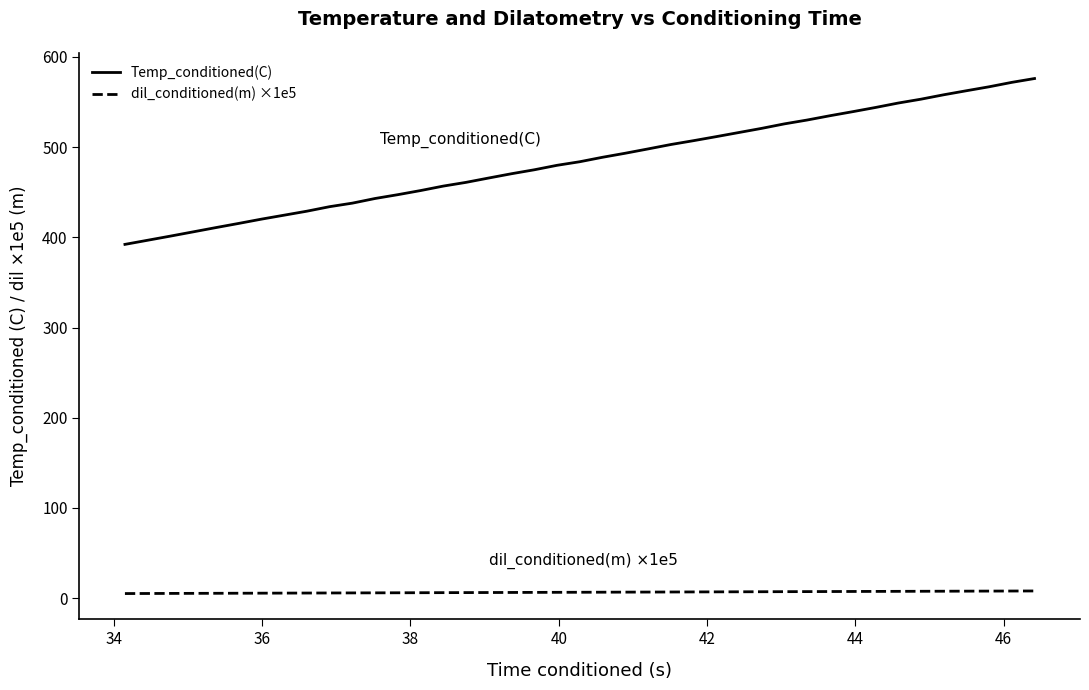

True or false: dil_conditioned(m) ×1e5 and Temp_conditioned(C) cross at least once.

False